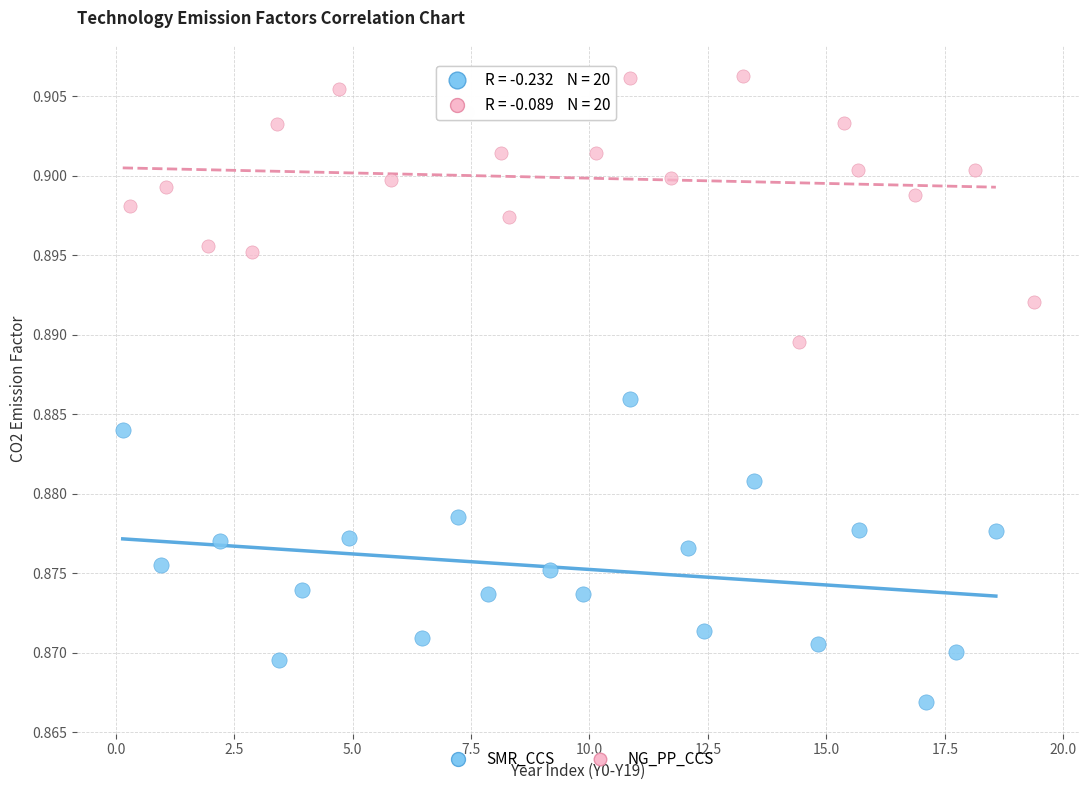

Which series has the widest spread of Y values?

SMR_CCS